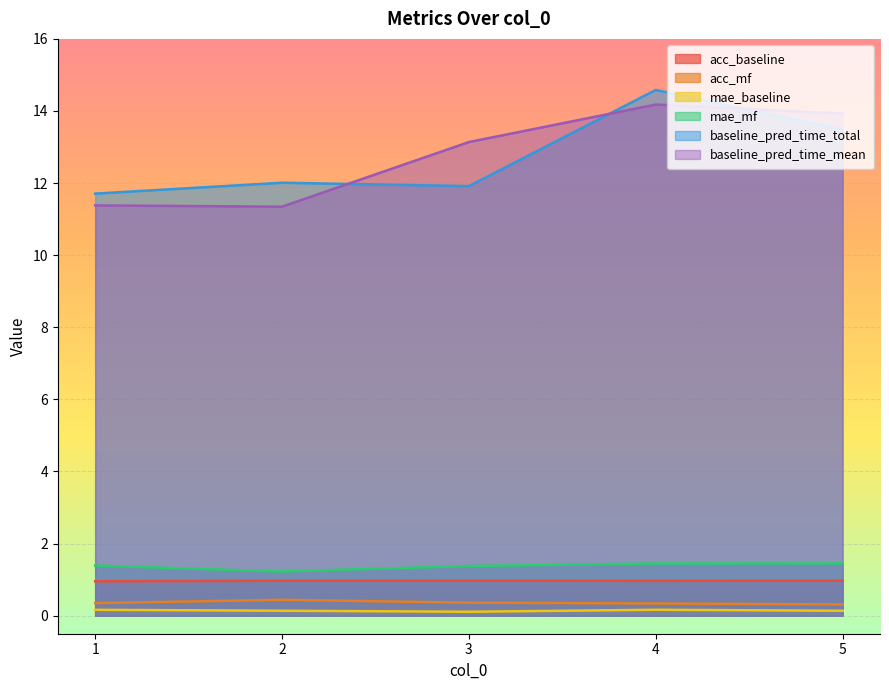

Reading left to right, what are all the values shown in this chart?

acc_baseline: 1.0	1.0	1.0	1.0	1.0
acc_mf: 0.3	0.4	0.4	0.3	0.3
mae_baseline: 0.2	0.1	0.1	0.2	0.1
mae_mf: 1.4	1.2	1.4	1.4	1.5
baseline_pred_time_total: 11.7	12.0	11.9	14.6	13.5
baseline_pred_time_mean: 11.4	11.3	13.1	14.2	13.9